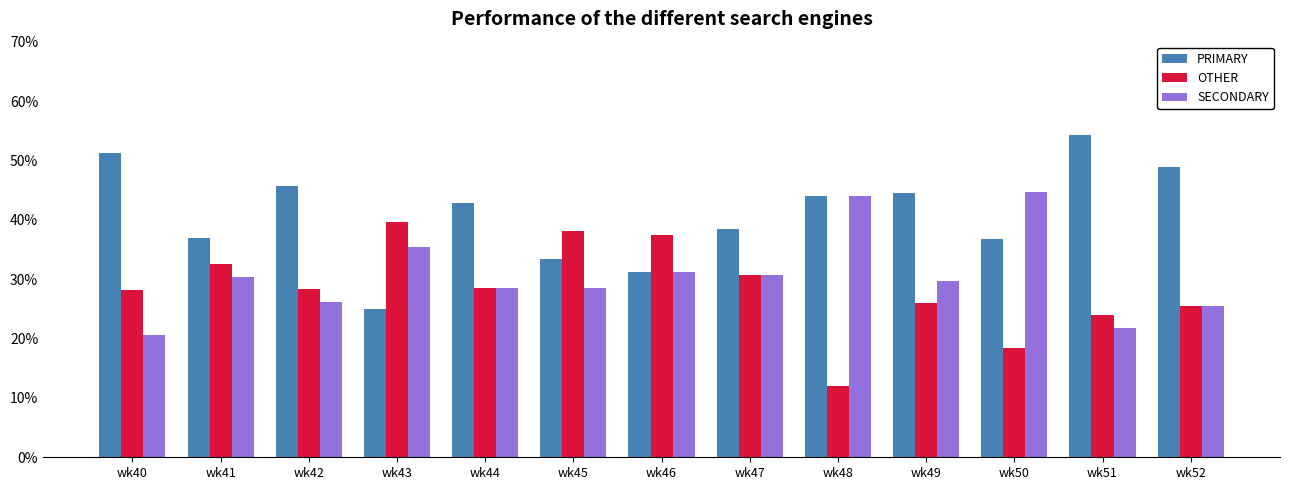

What is the sum of the OTHER values at wk45 and wk40?

66.3